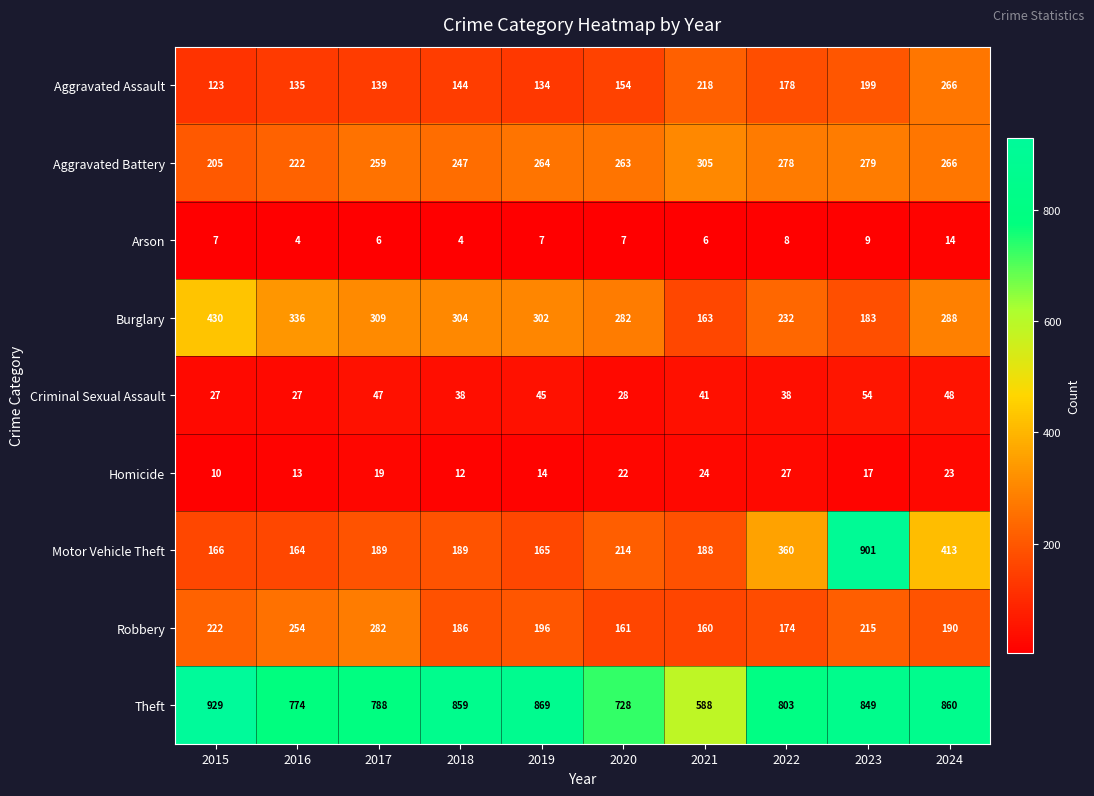

At 2018, list the series in order from largest to smallest.

Theft, Burglary, Aggravated Battery, Motor Vehicle Theft, Robbery, Aggravated Assault, Criminal Sexual Assault, Homicide, Arson